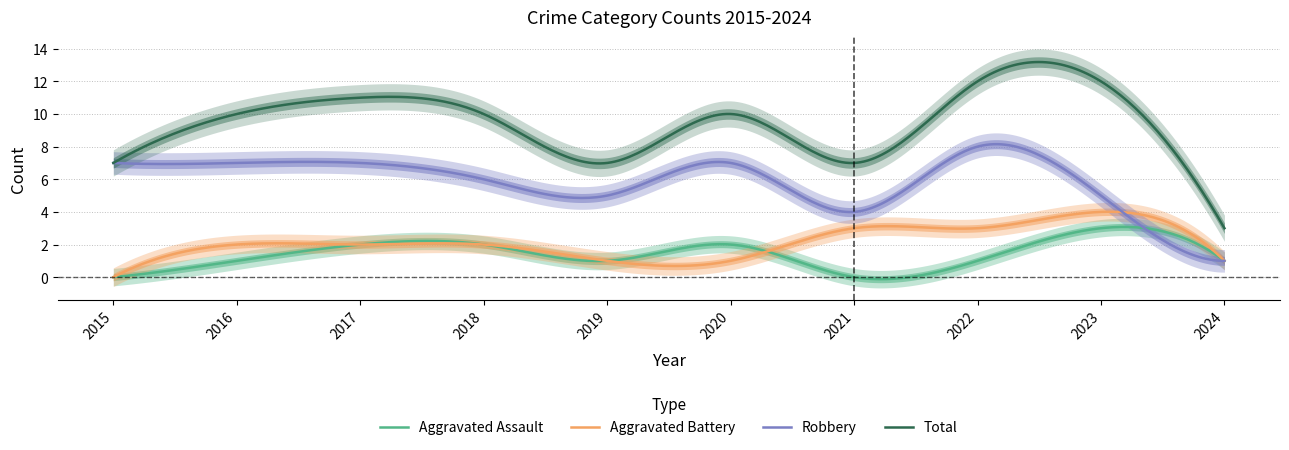

True or false: Total and Aggravated Assault intersect in this chart.

False